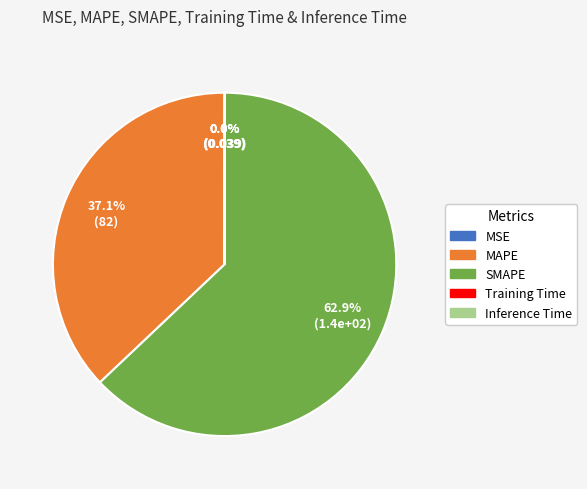

What is the total percentage of MAPE and SMAPE?

100.0%